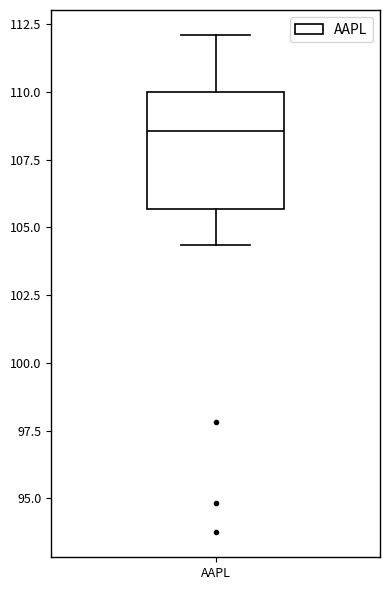

Where is the lower edge of the box for AAPL on the y-axis? The values are not printed on the chart, so give them approximately, as read against the axis.

105.5